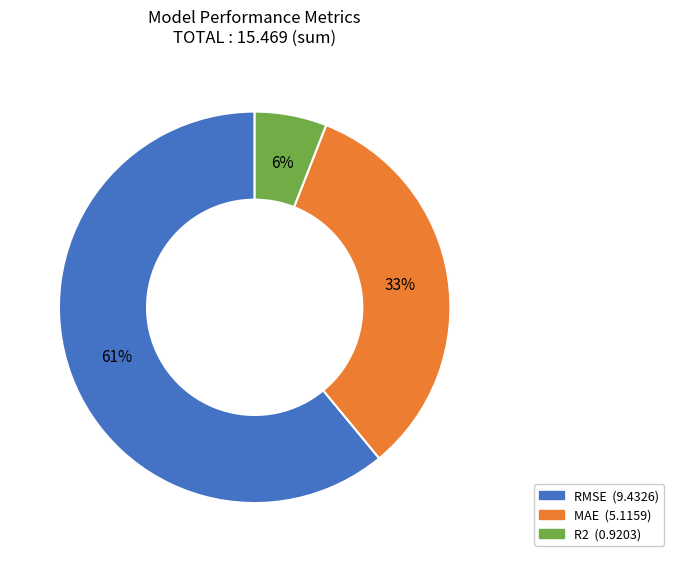

What is the largest slice in the pie chart?

RMSE